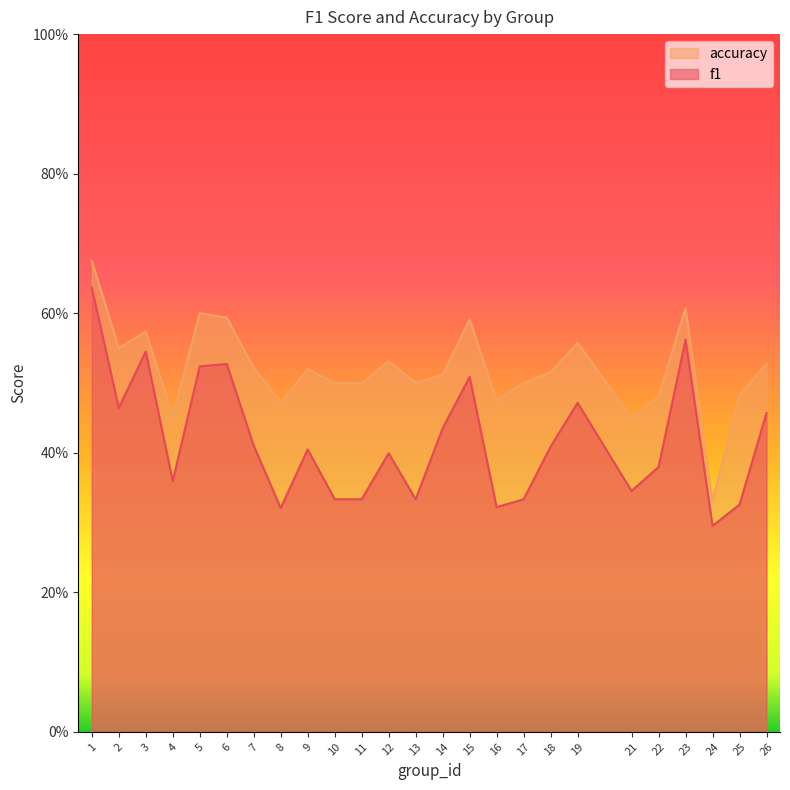

Does the chart display data point markers on the line(s)?

No